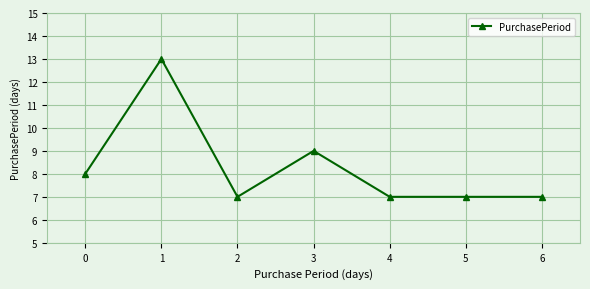

Reading left to right, transcribe all the data shown in this chart.

0=8	1=13	2=7	3=9	4=7	5=7	6=7